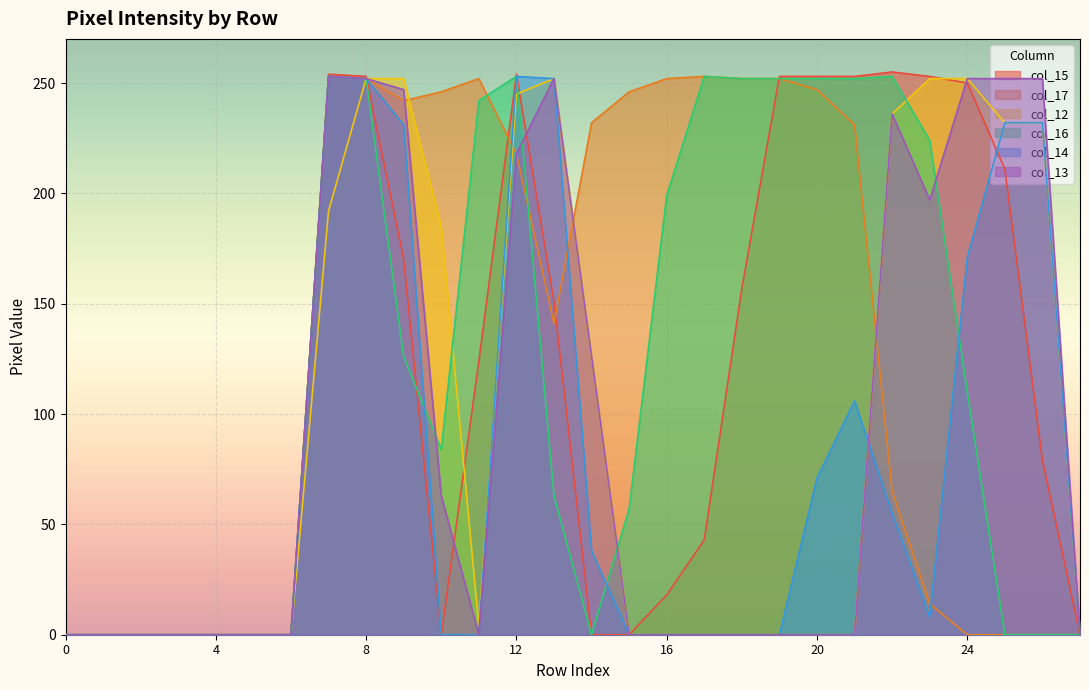

Which series has the largest range (max minus min)?

col_15